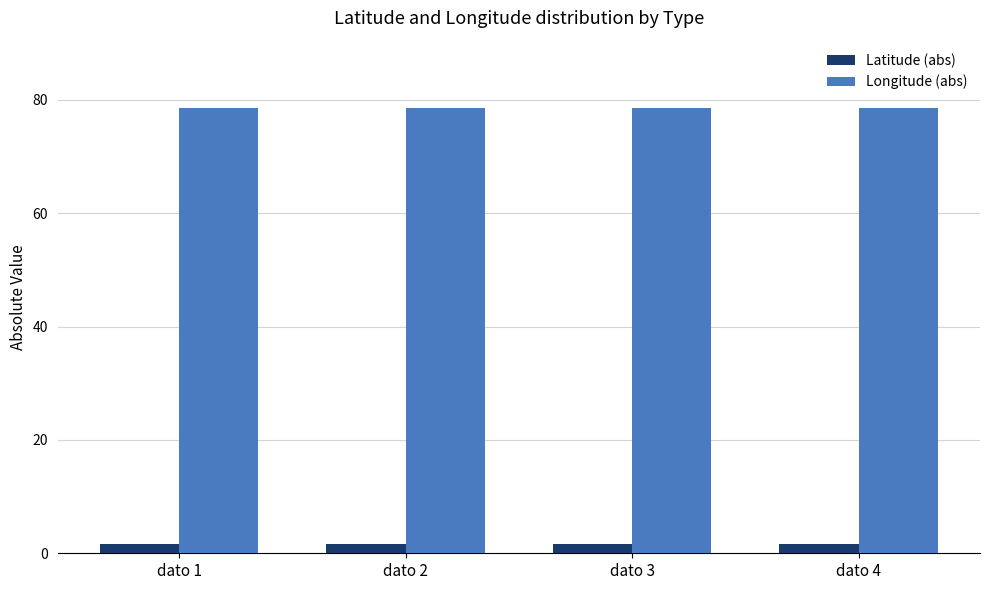

What is the value of the Longitude (abs) bar at the 3rd from the left?

78.7